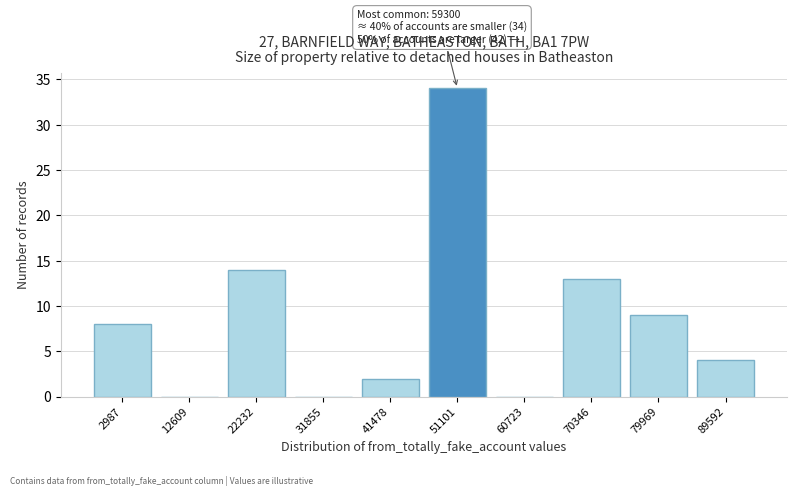

Reading right to left, extract all data points from this chart.

89592=4	79969=9	70346=13	60723=0	51101=34	41478=2	31855=0	22232=14	12609=0	2987=8